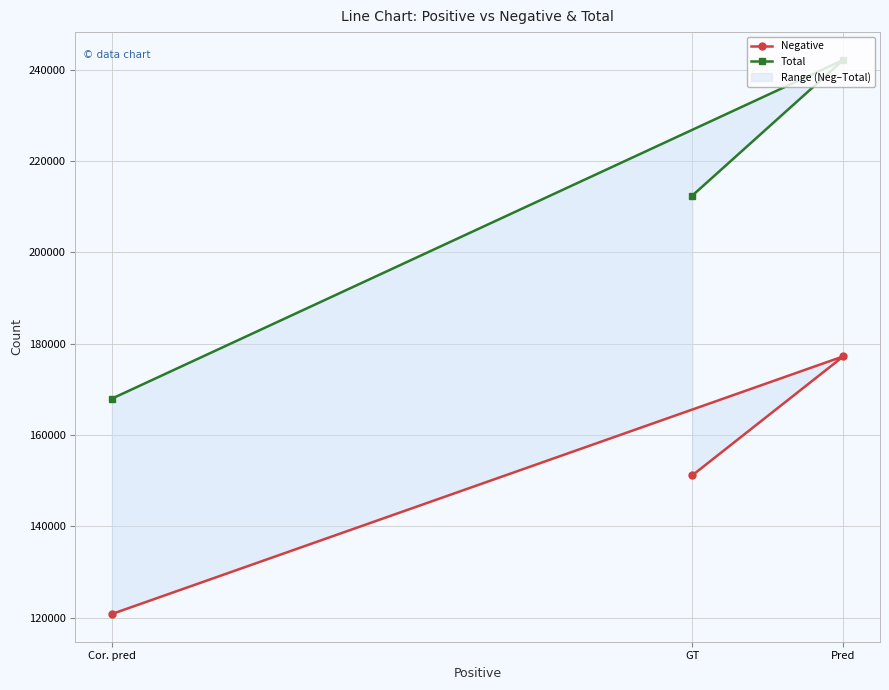

Where is Total nearest to the value 205079?

GT